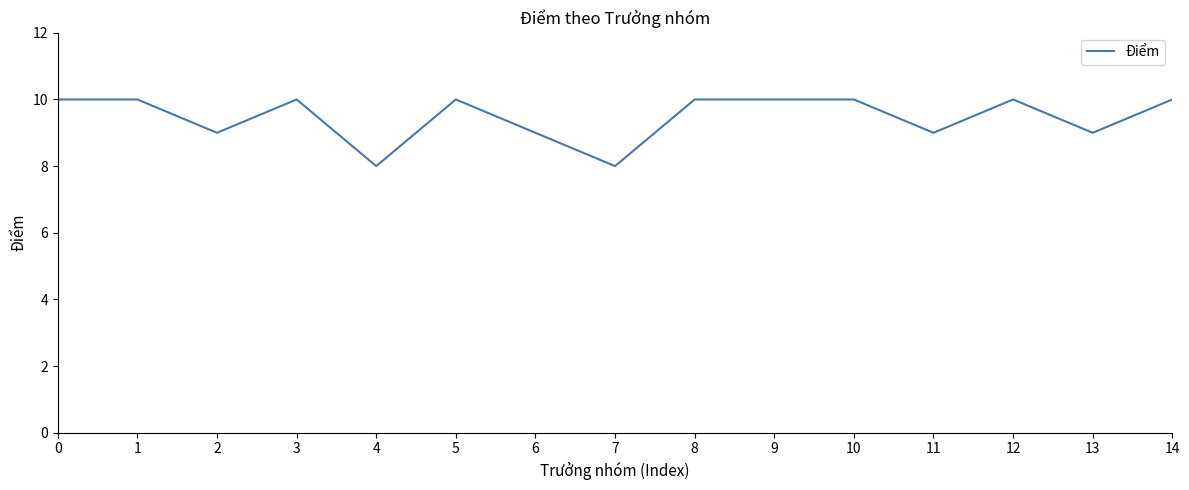

What is the ratio of the value at 8 to the value at 12?

1.0